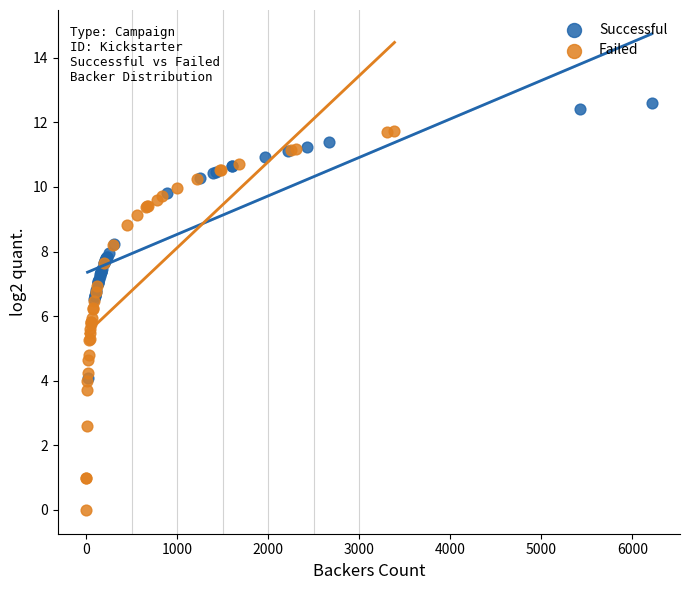

Which series reaches the maximum Y coordinate?

Successful